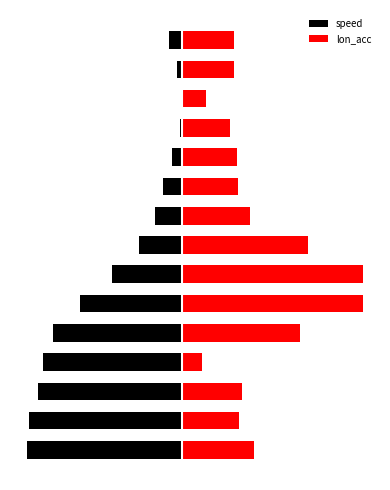

Where does the speed series first go above -4?

8